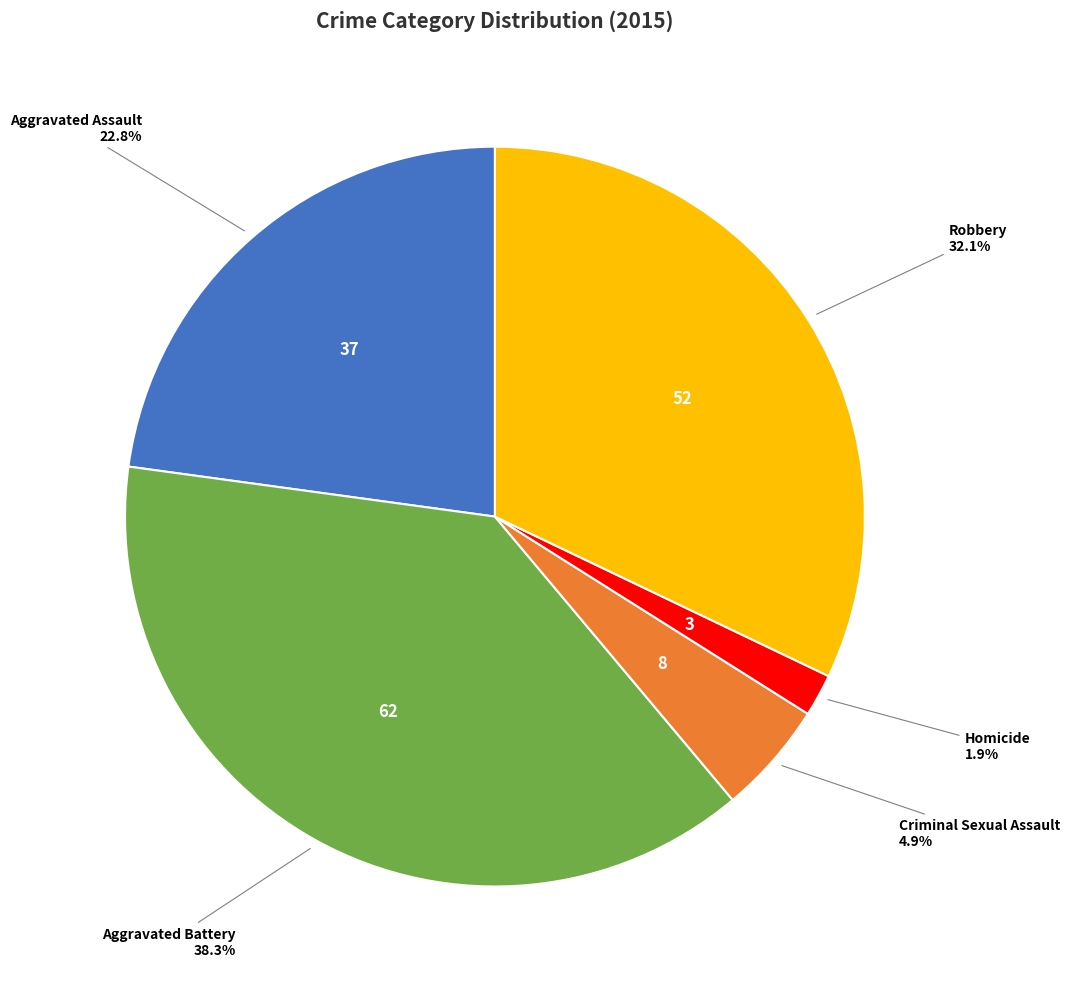

Between Robbery and Homicide, which is larger?

Robbery